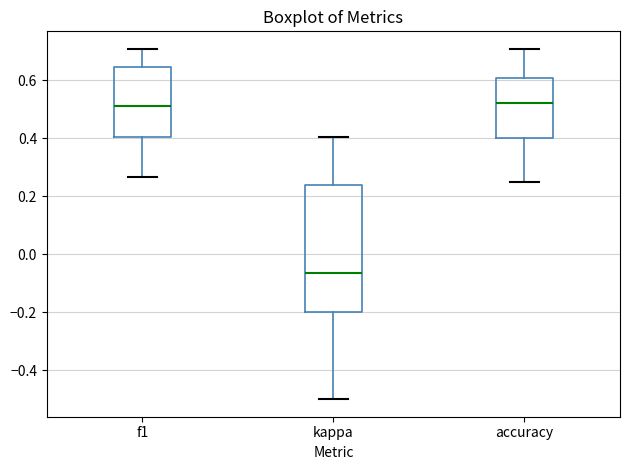

Comparing the boxes themselves (not the whiskers), which one is the tallest?

kappa